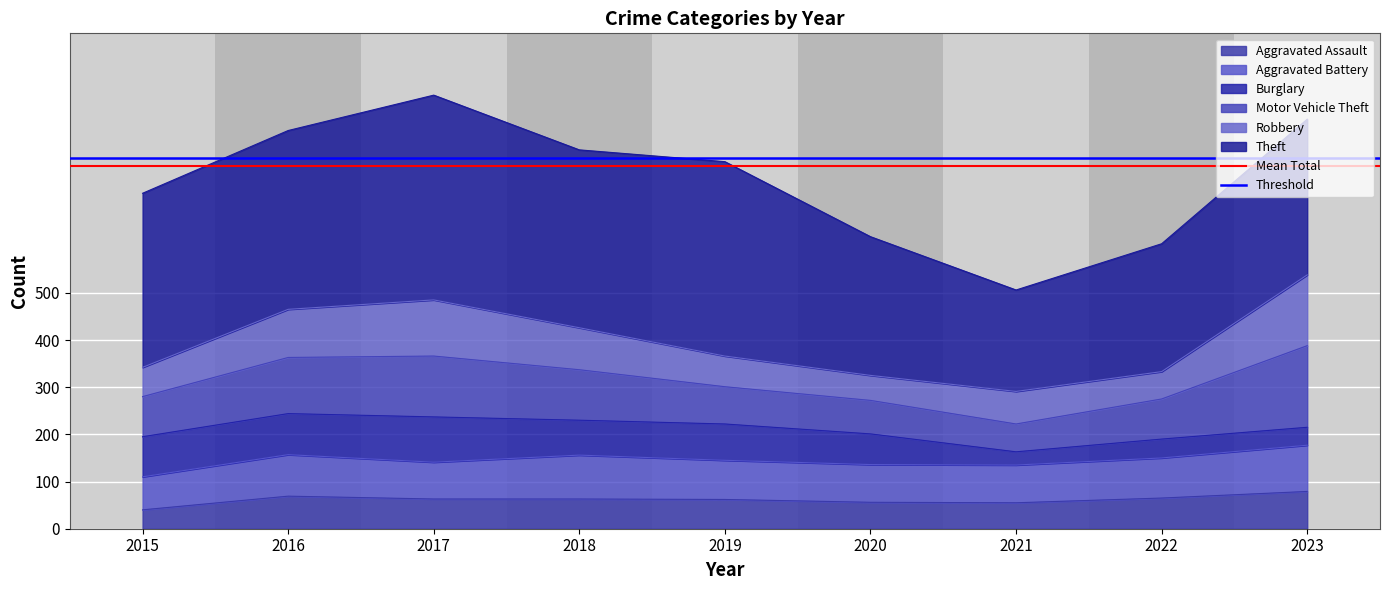

Which series has the largest total across all categories?

Threshold